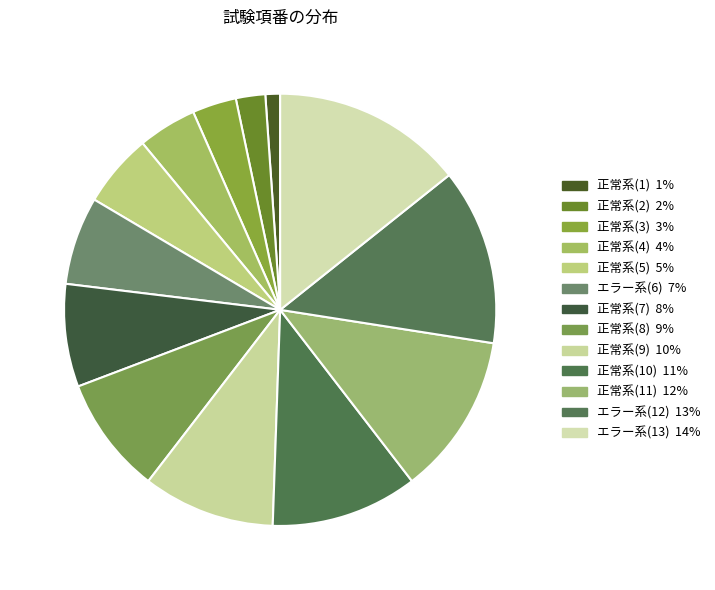

How many slices are in this pie chart?

13